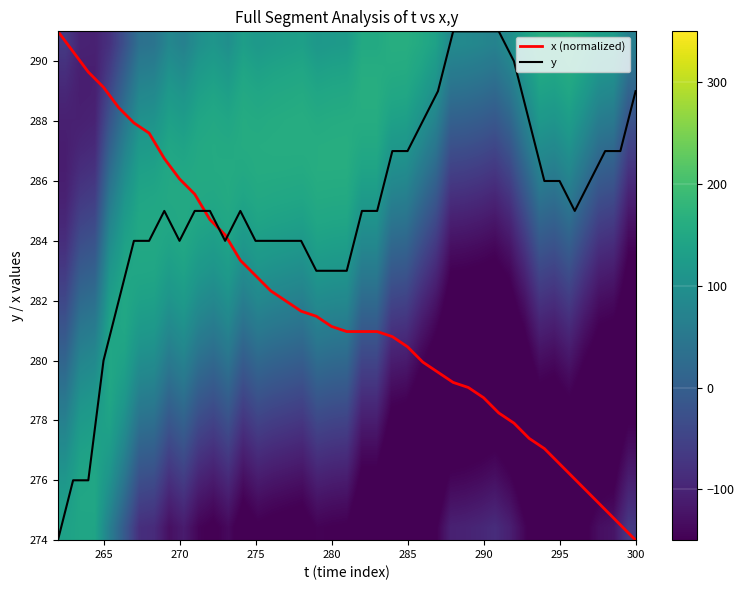

What is the lowest value of the y series?

274.0